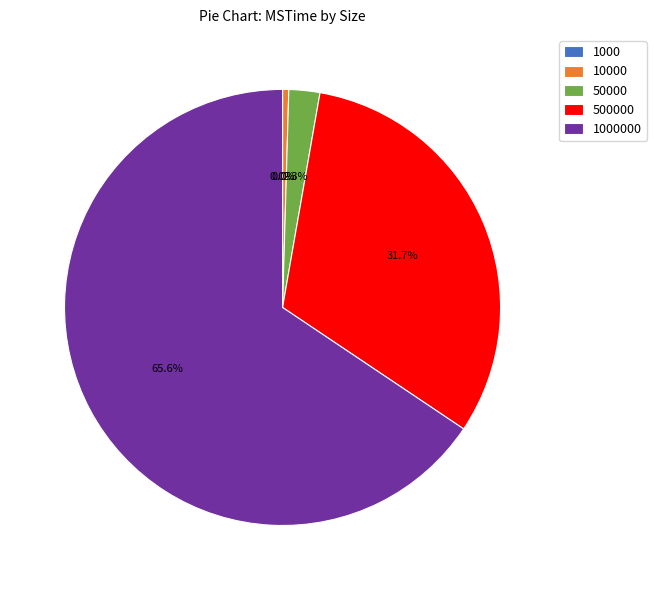

Does 1000000 account for over 50% of the chart?

Yes